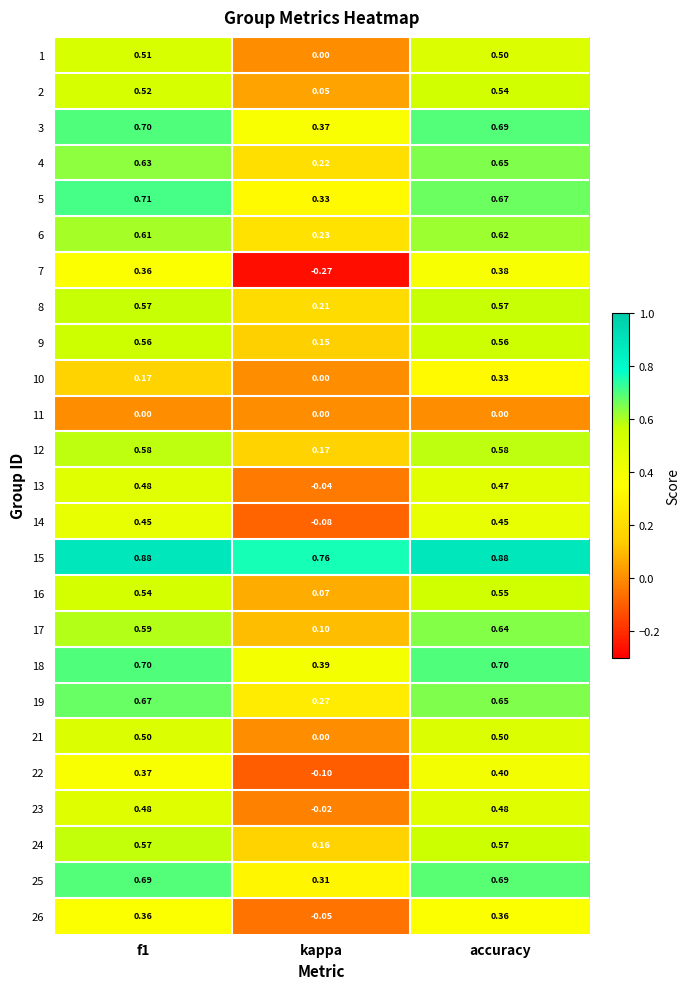

How many series are shown in this chart?

25